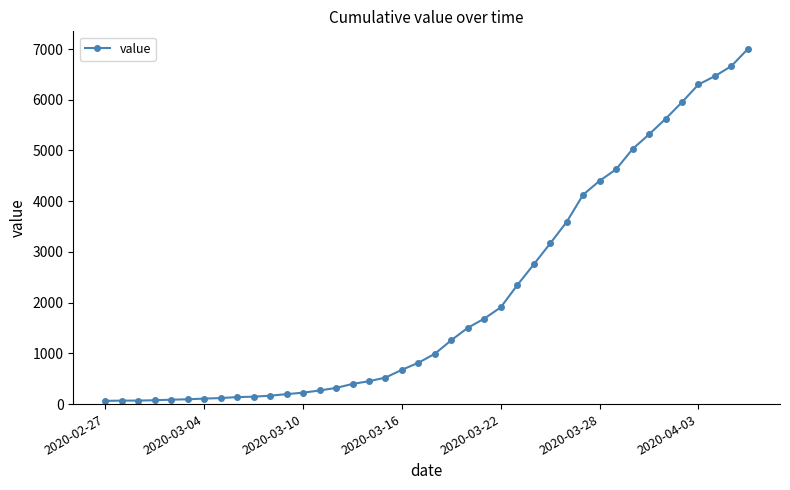

What is the minimum value shown in the chart?

64